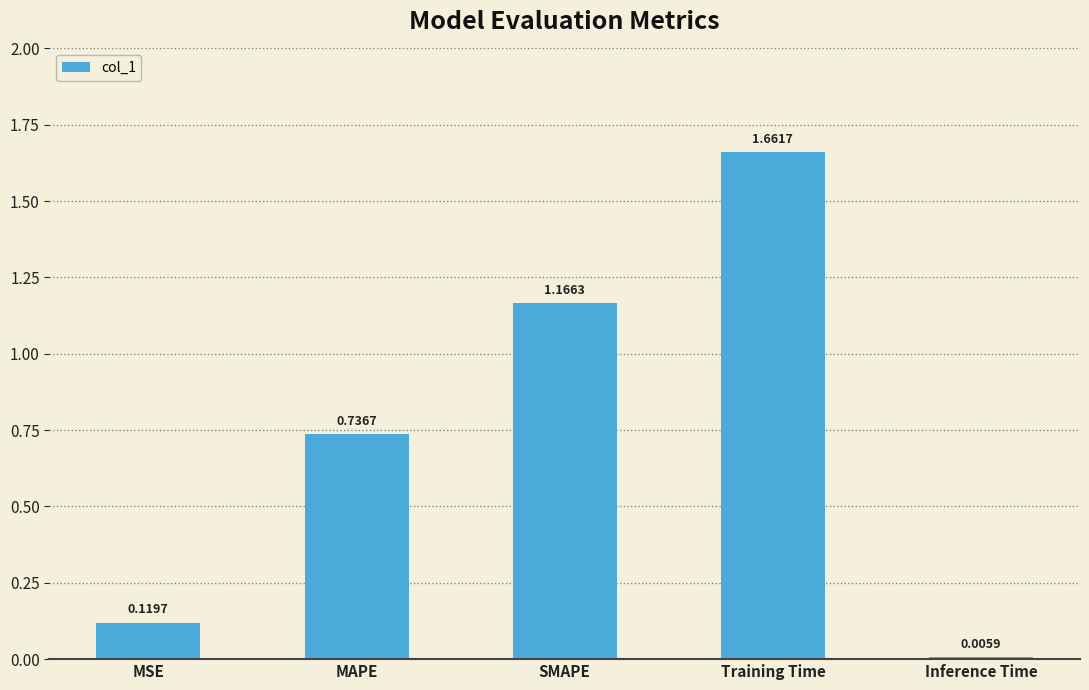

At which label is the value closest to 0?

Inference Time